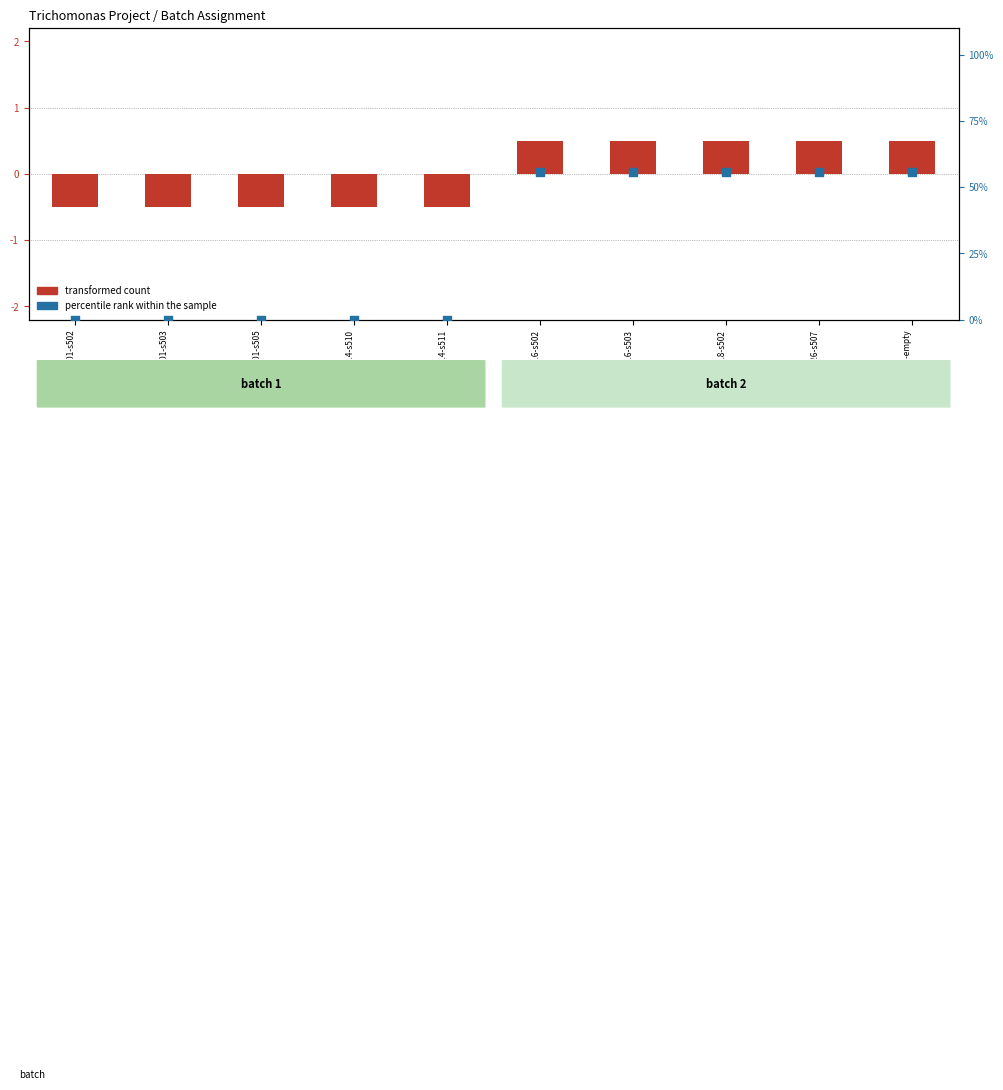

Which series reaches the maximum Y coordinate?

percentile rank within the sample